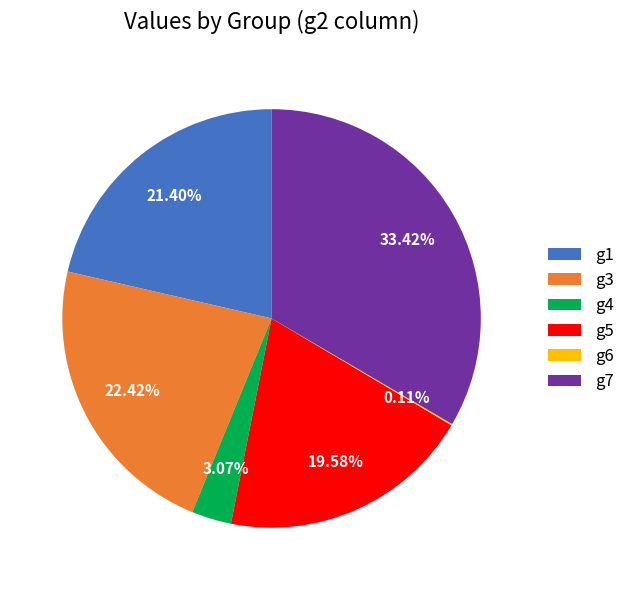

To the nearest percent, what portion does g1 represent?

21%